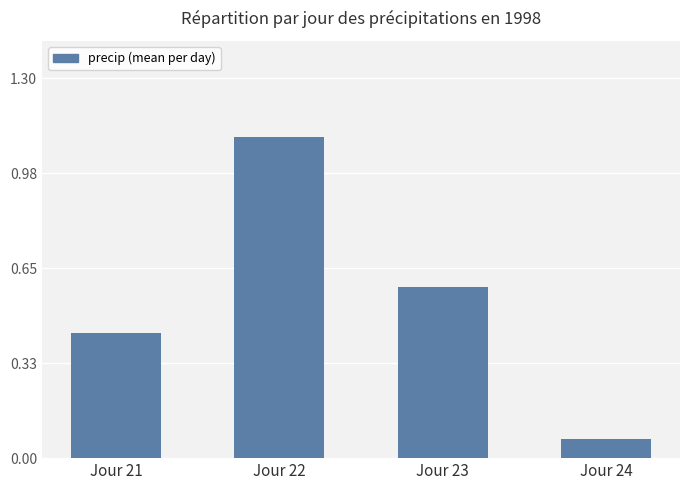

Rank the categories by value from highest to lowest.

Jour 22, Jour 23, Jour 21, Jour 24